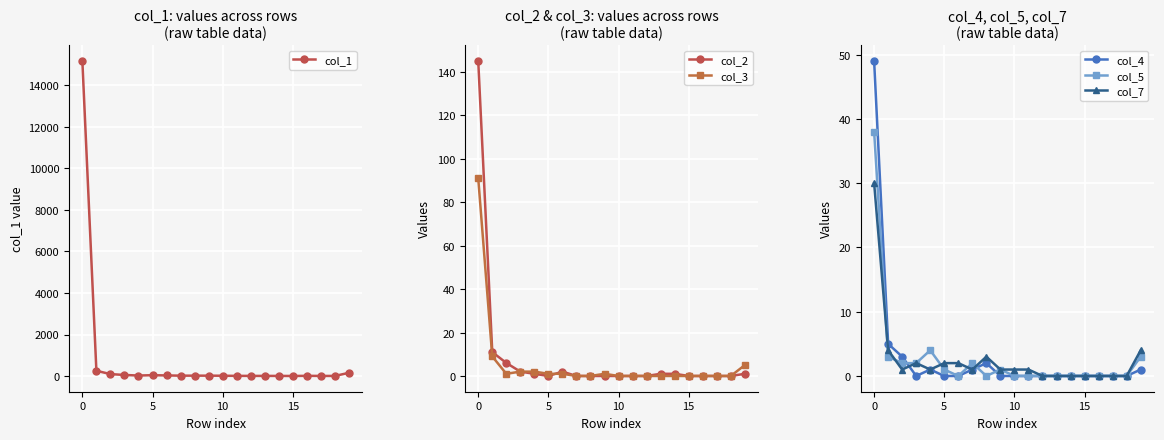

What is the maximum value for col_5?

38